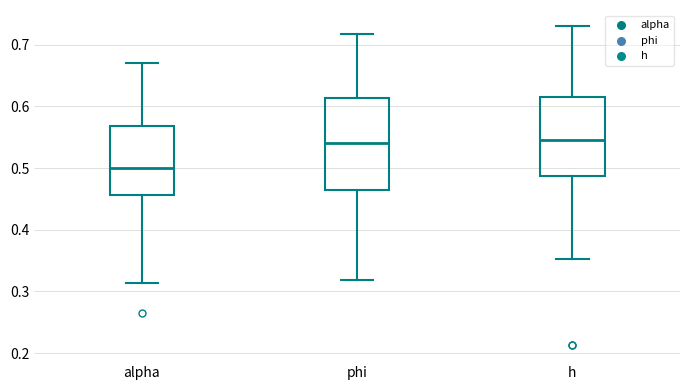

Comparing the boxes themselves (not the whiskers), which one is the tallest?

phi